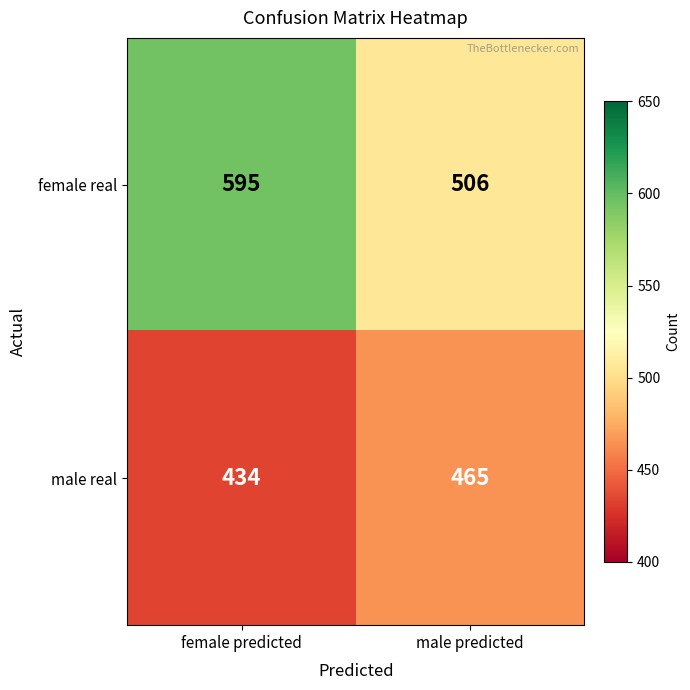

What is the average value of the male real series?

450